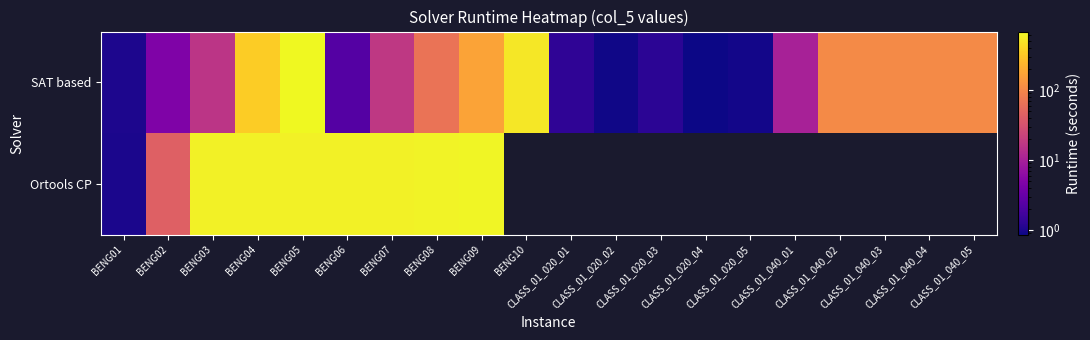

How many values in the SAT based series exceed 17?

10